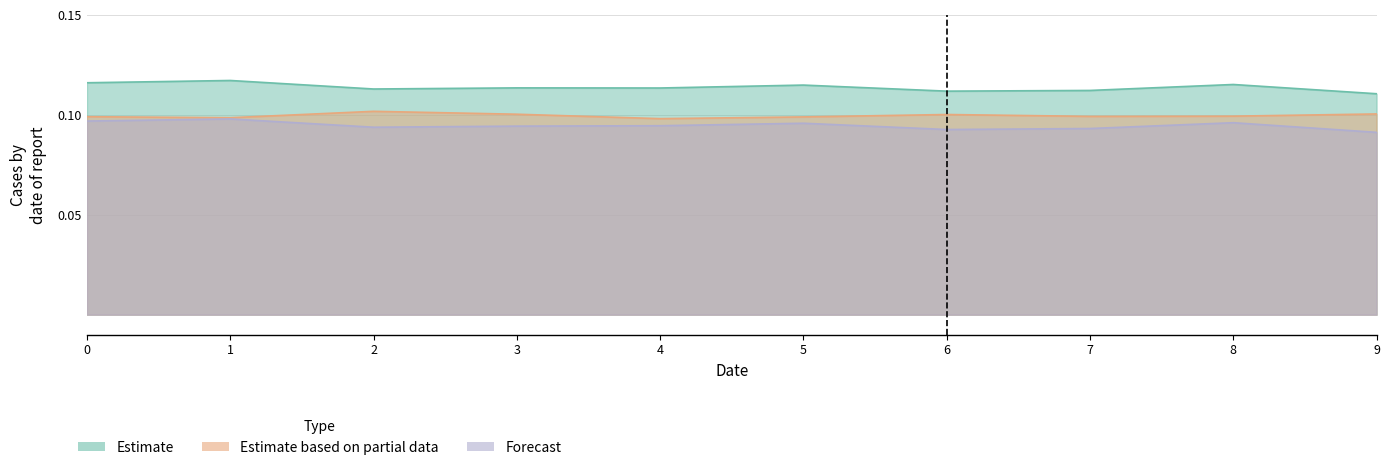

Is the value of Forecast at 0 greater than the value of Estimate at 1?

No